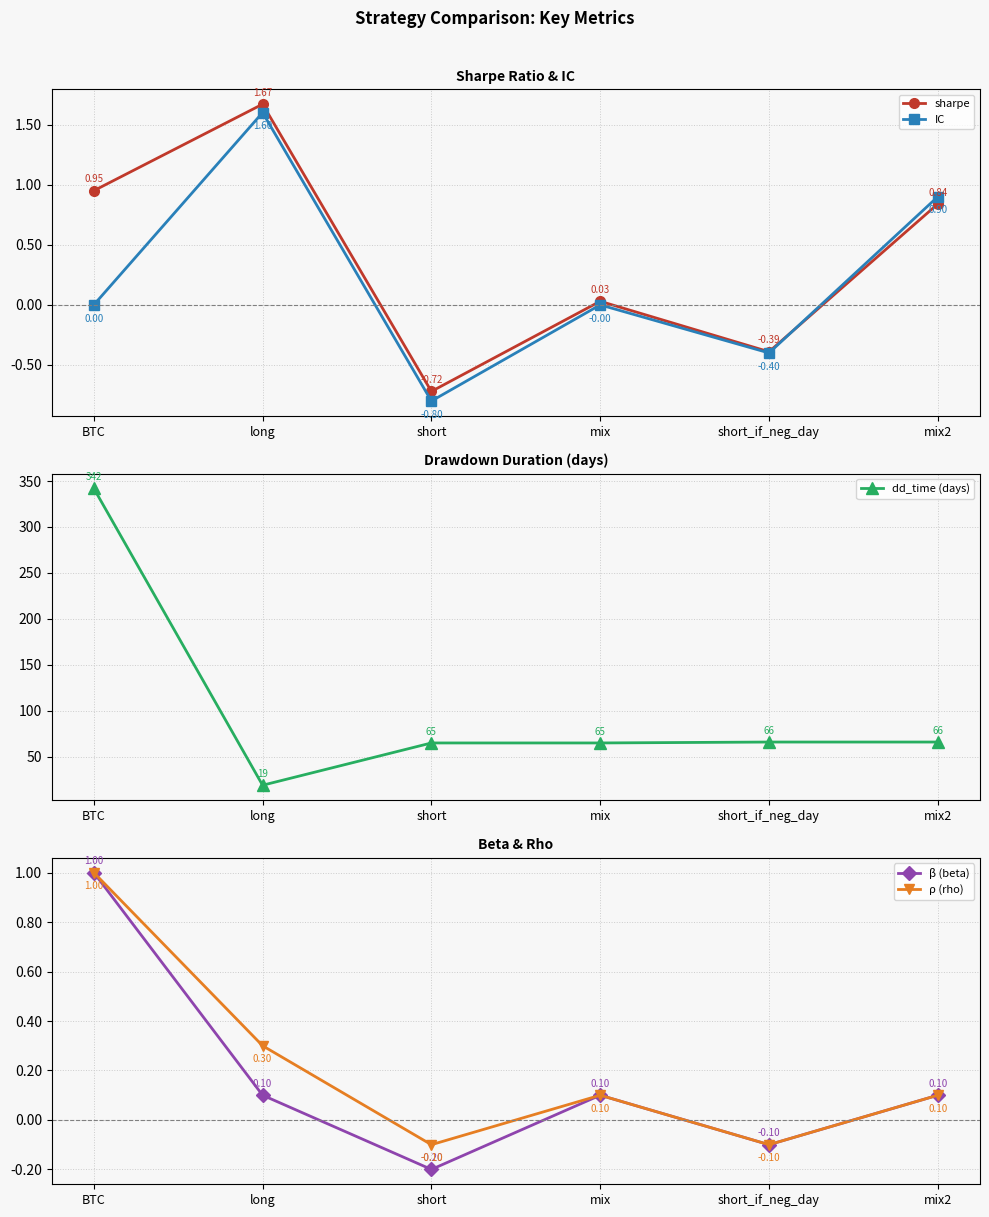

At how many categories does at least one series exceed 246?

1